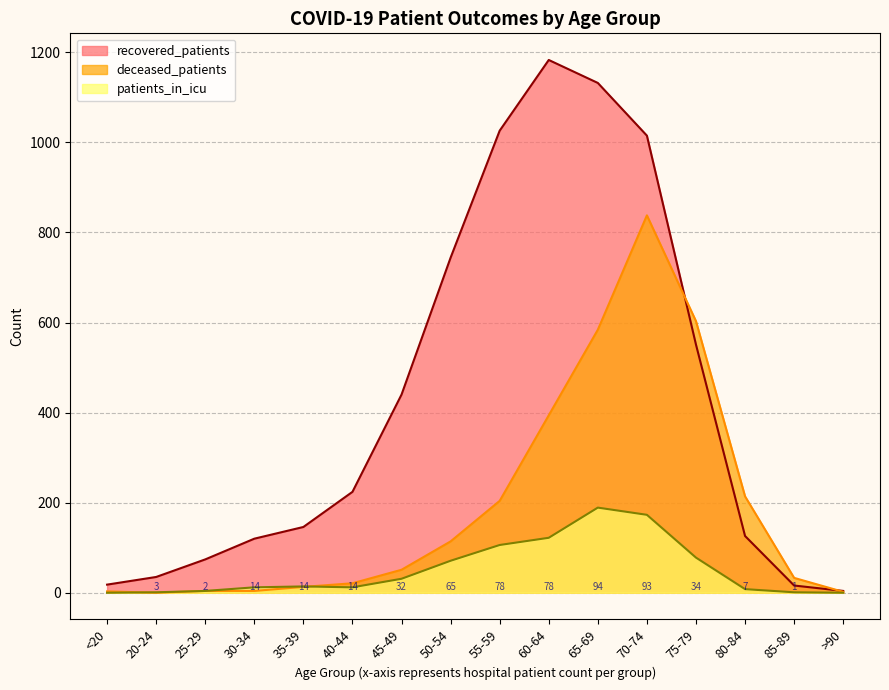

Between which two adjacent categories do recovered_patients and deceased_patients first intersect?

70-74 and 75-79